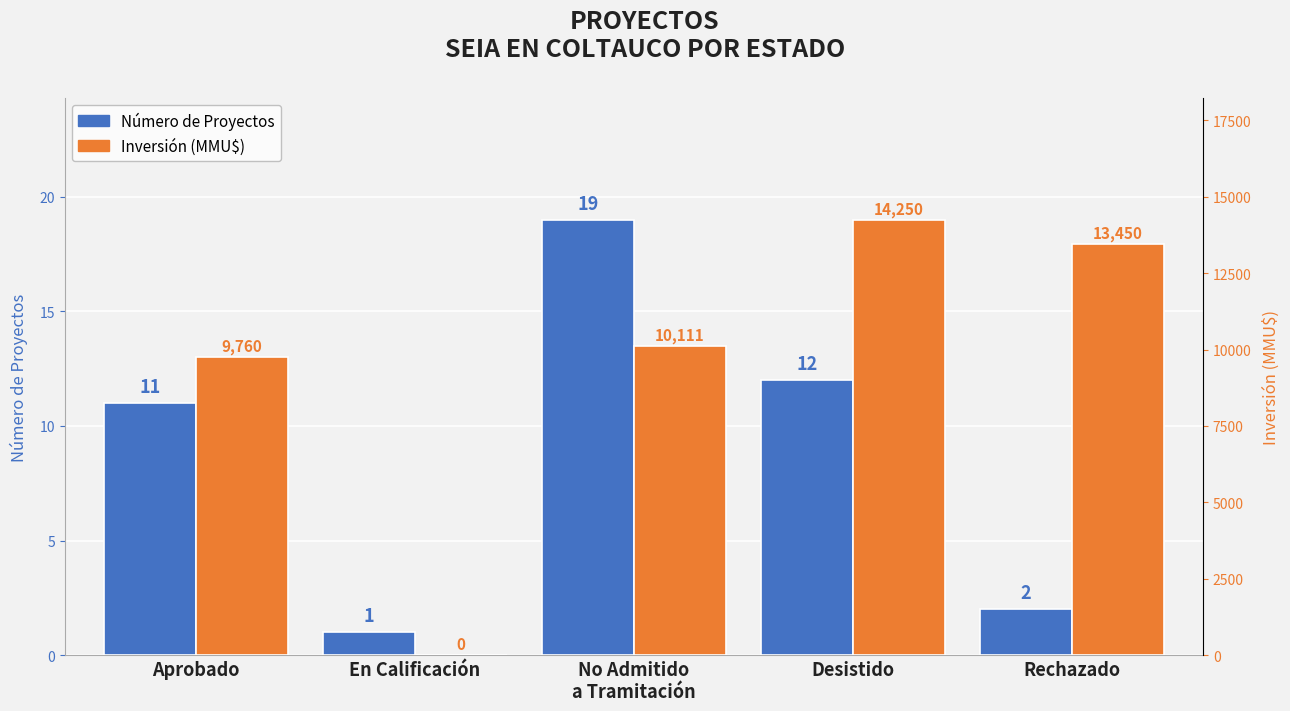

Which label corresponds to the smallest value in the chart?

En Calificación